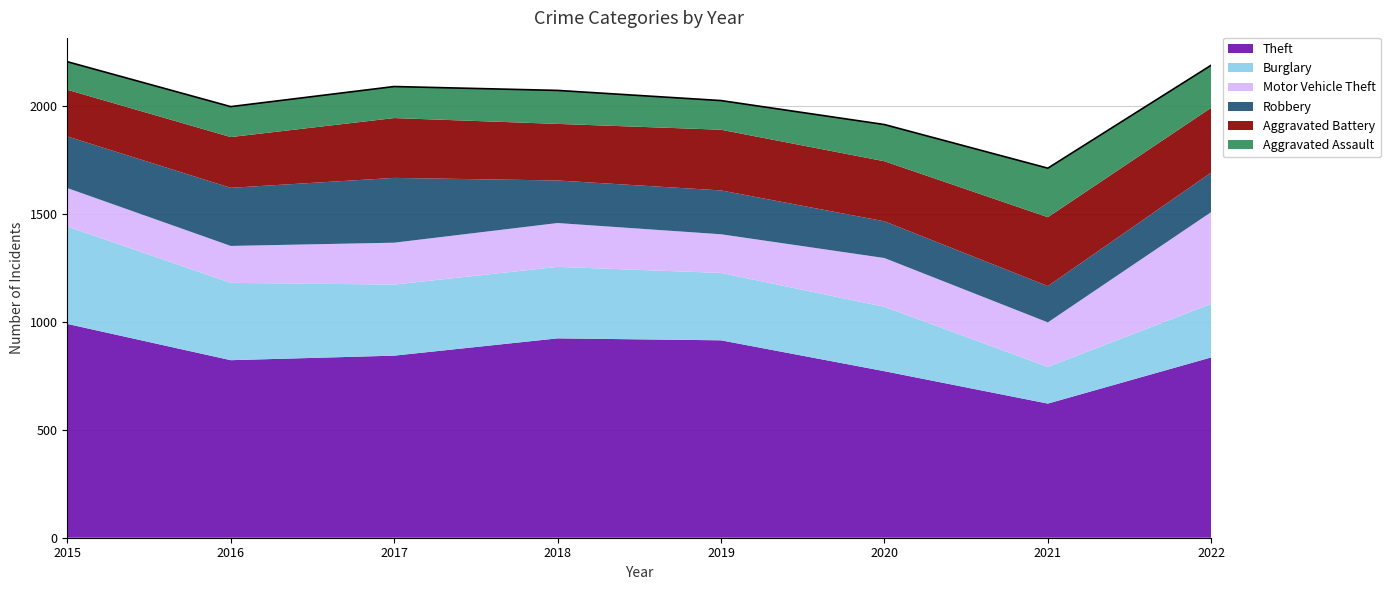

Reading left to right, what are all the values shown in this chart?

Theft: 2015=990	2016=822	2017=843	2018=923	2019=914	2020=771	2021=621	2022=835
Burglary: 2015=451	2016=358	2017=329	2018=331	2019=312	2020=298	2021=170	2022=248
Motor Vehicle Theft: 2015=178	2016=171	2017=194	2018=203	2019=179	2020=226	2021=206	2022=425
Robbery: 2015=239	2016=269	2017=300	2018=197	2019=203	2020=170	2021=168	2022=183
Aggravated Battery: 2015=216	2016=235	2017=277	2018=262	2019=281	2020=278	2021=319	2022=300
Aggravated Assault: 2015=130	2016=141	2017=146	2018=155	2019=135	2020=170	2021=227	2022=197